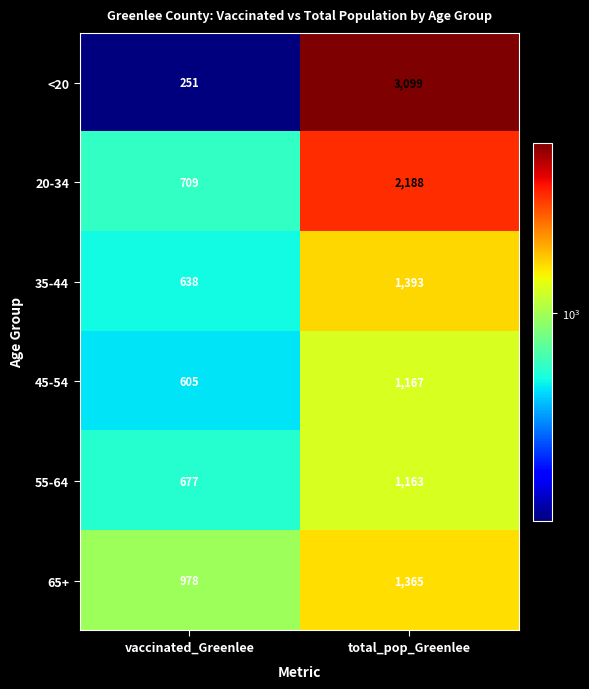

What is the difference between the maximum and minimum values in the 20-34 series?

1479